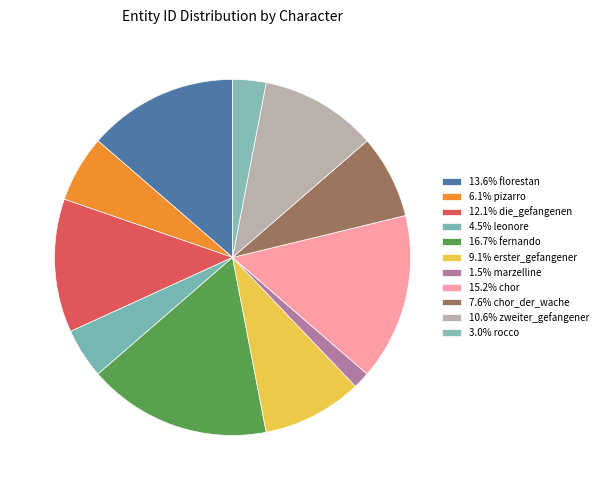

Which category has the biggest portion of the pie?

fernando